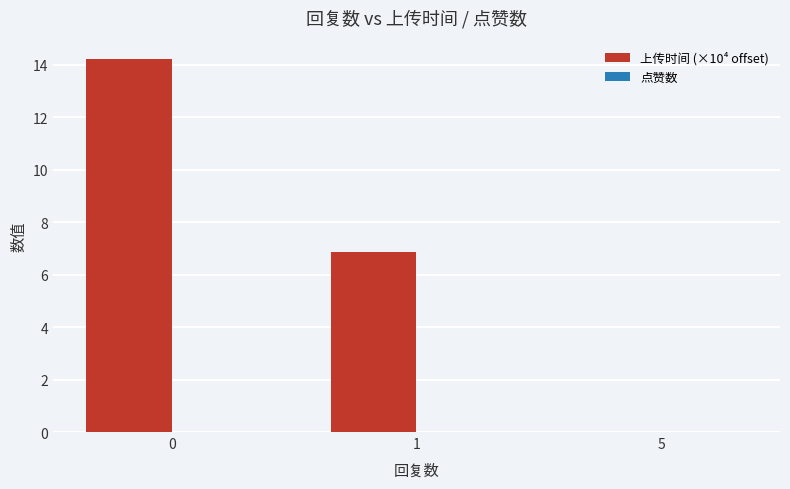

What is the sum of the values at 0 and 5?

14.2